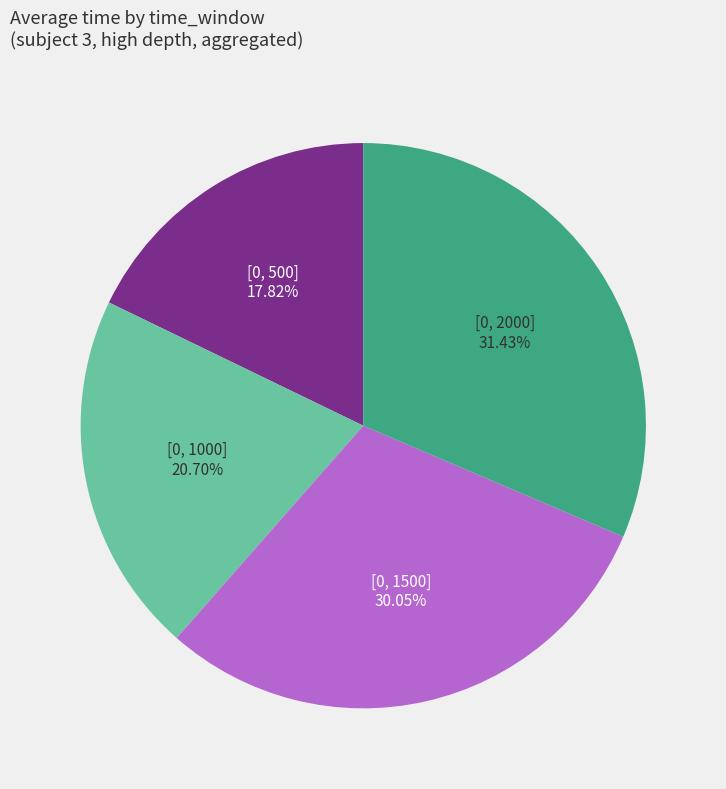

Does [0, 500] account for over 50% of the chart?

No